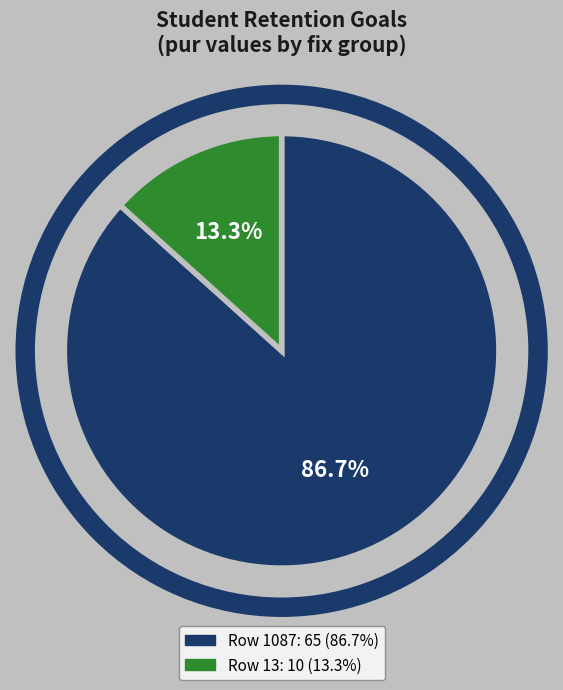

Does any single category account for the majority?

Yes